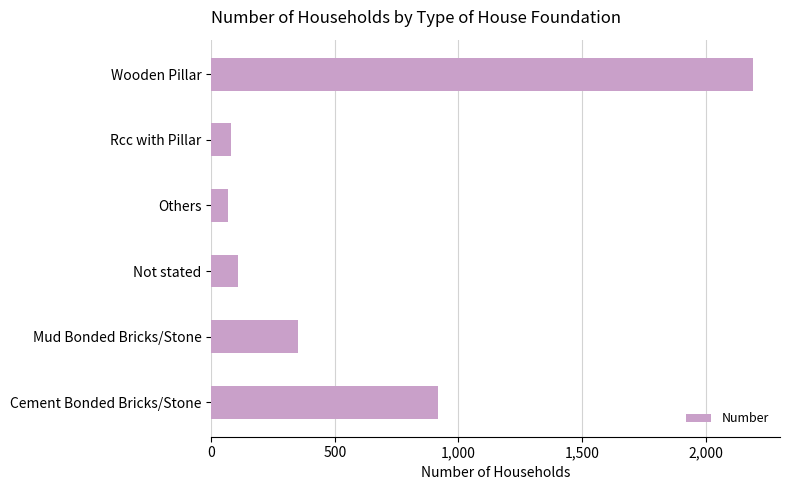

Approximately how many times larger is the value at Not stated compared to Others?

1.6